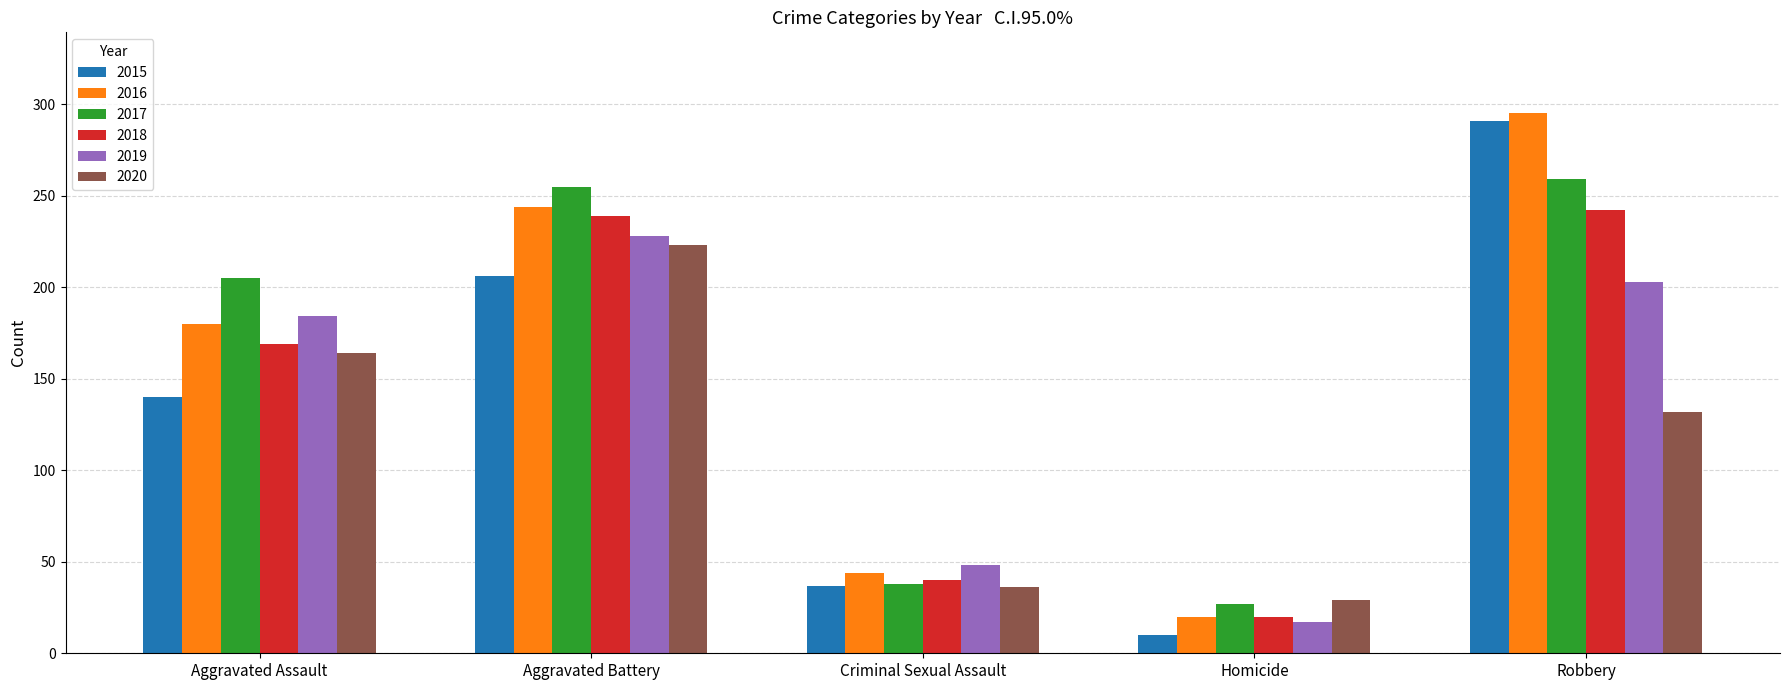

At how many categories does at least one series exceed 198?

3